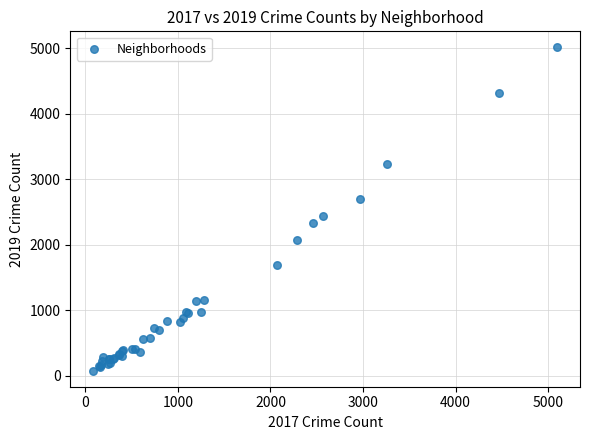

What Y value in the scatter plot is closest to 2542?

2441